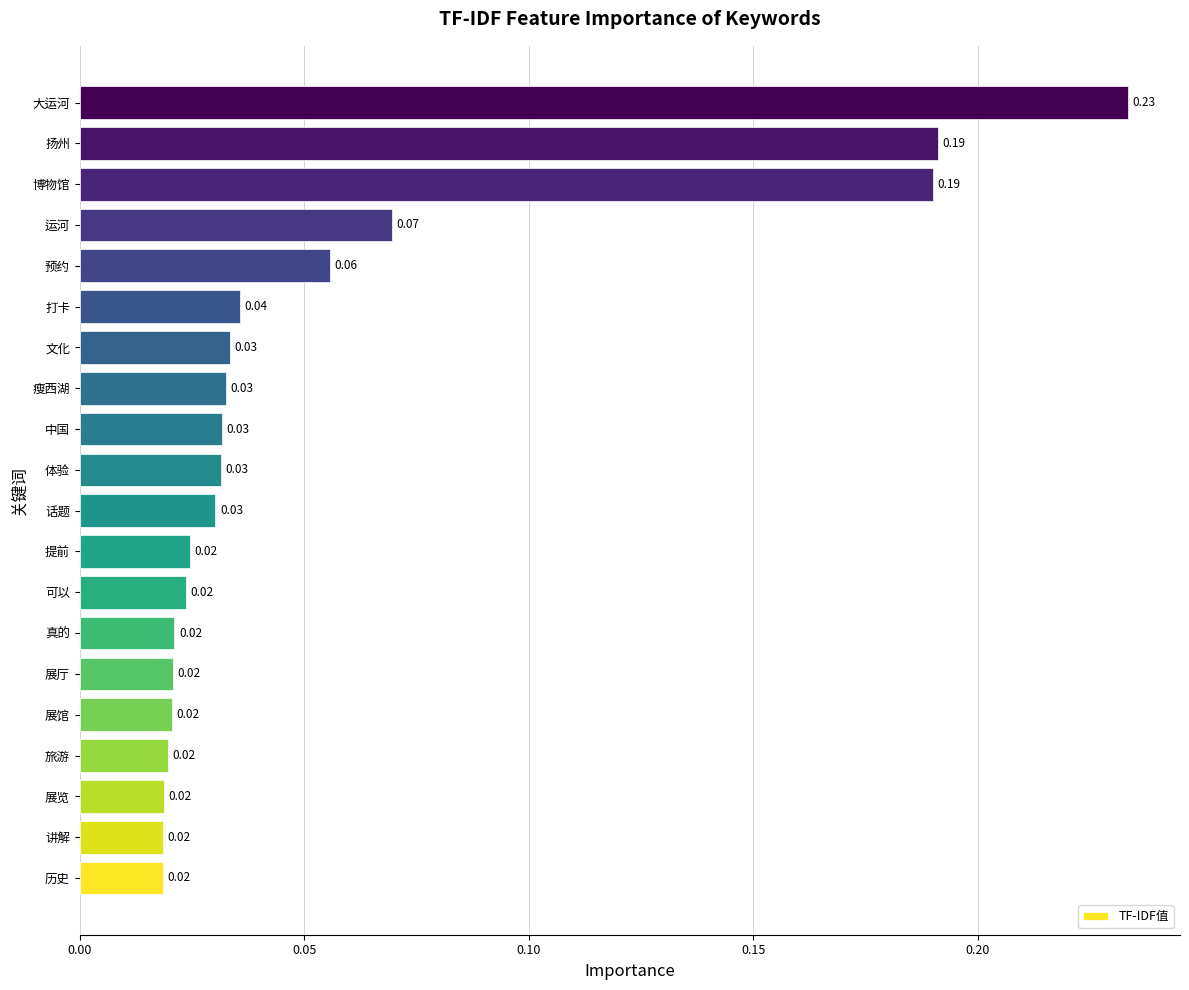

How many bars are there in total?

20